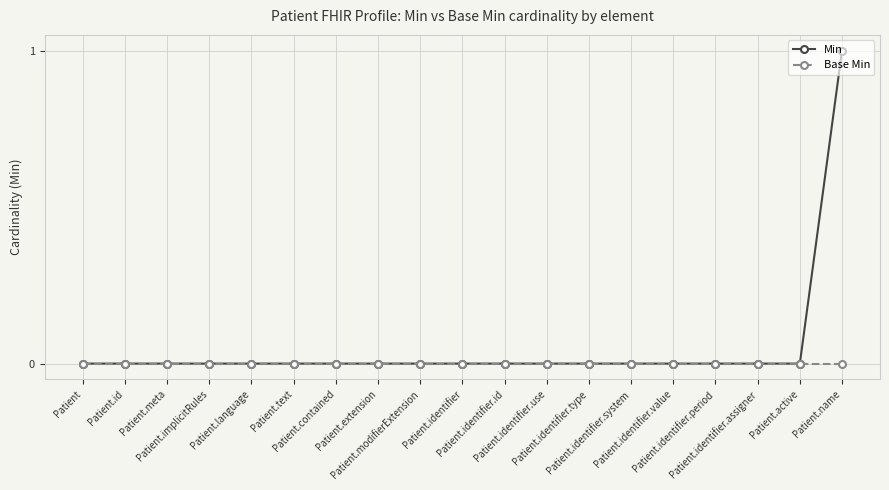

Rank the series by their maximum value, from highest to lowest.

Min, Base Min